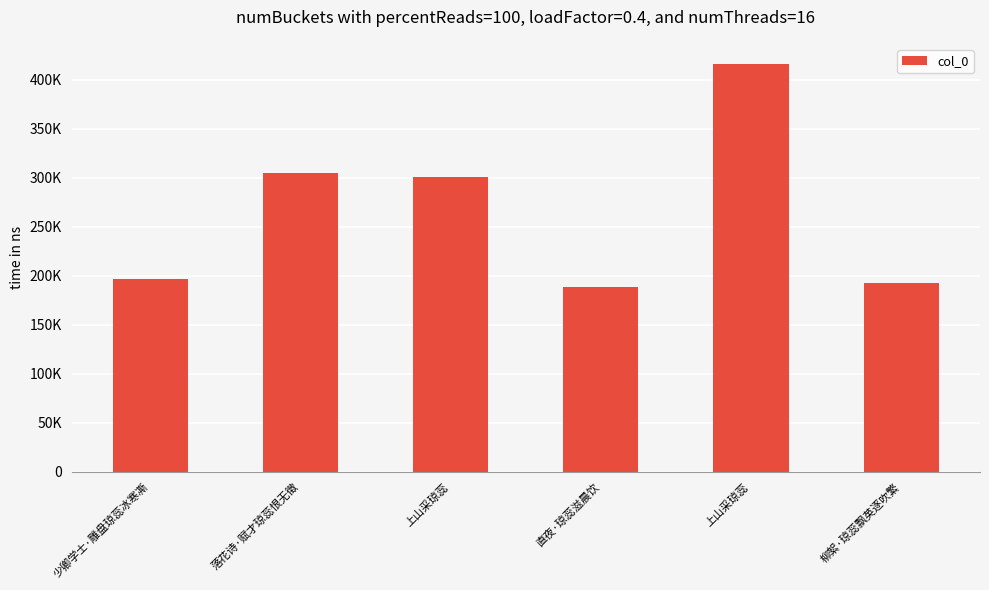

List the labels in order of value, smallest first.

直夜·琼蕊滋晨饮, 柳絮·琼蕊飘英逐吹繁, 少卿学士·雕盘琼蕊冰寒凘, 上山采琼蕊, 落花诗·赋才琼蕊恨无徵, 上山采琼蕊